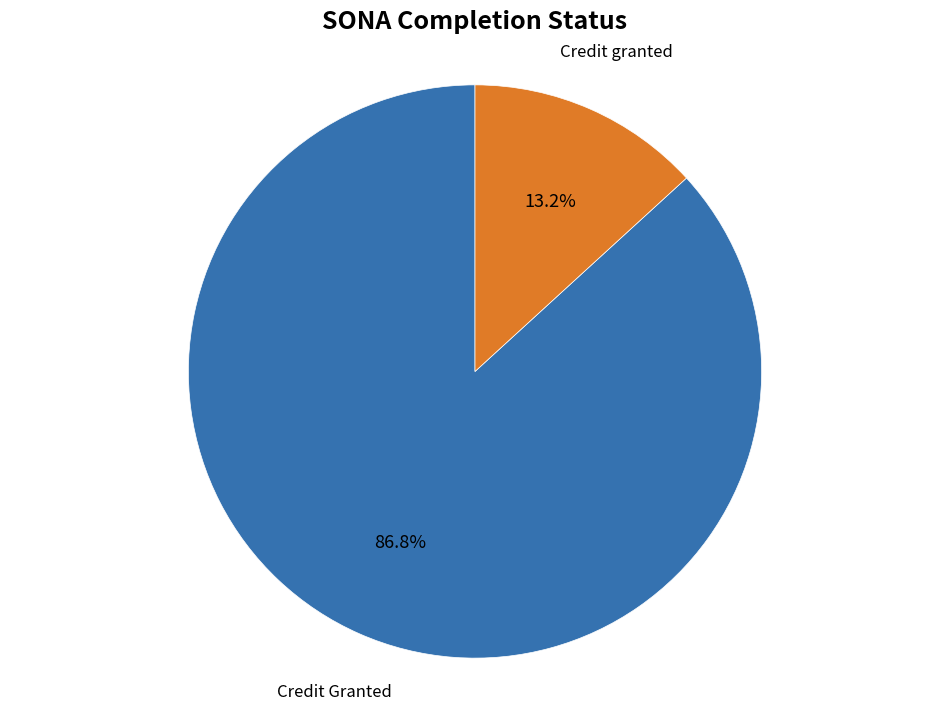

Does any single category account for the majority?

Yes